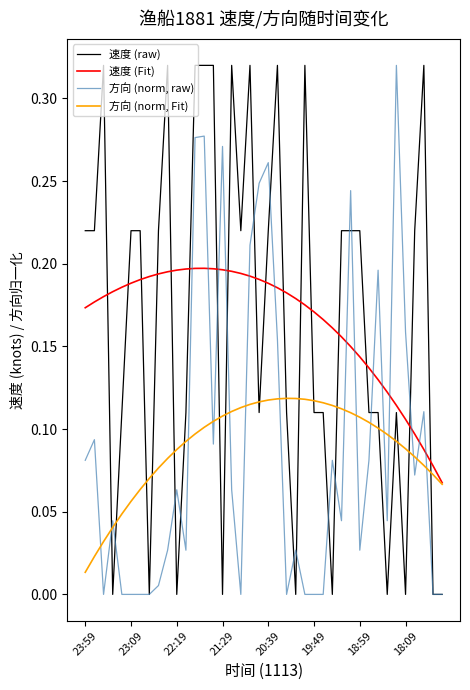

After their last crossing, which series has the higher values: 速度 (Fit) or 方向 (norm, raw)?

速度 (Fit)